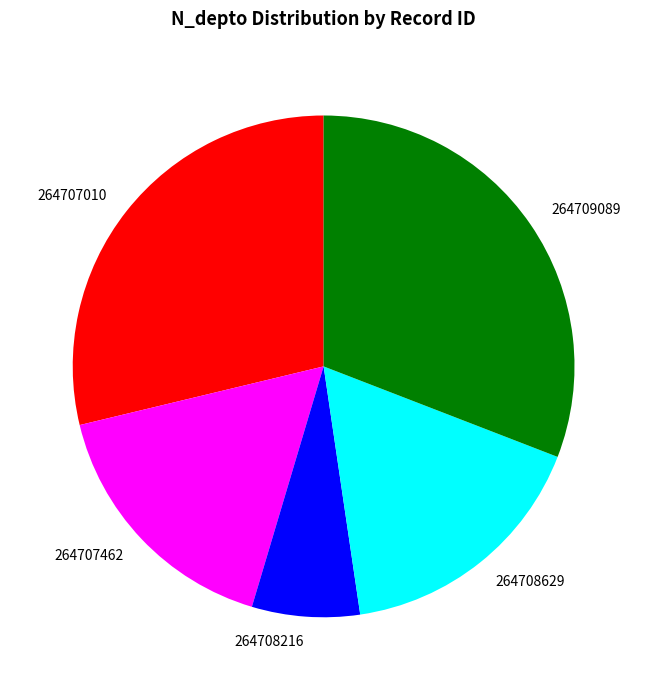

True or false: 264707462 accounts for 4% of the total.

False